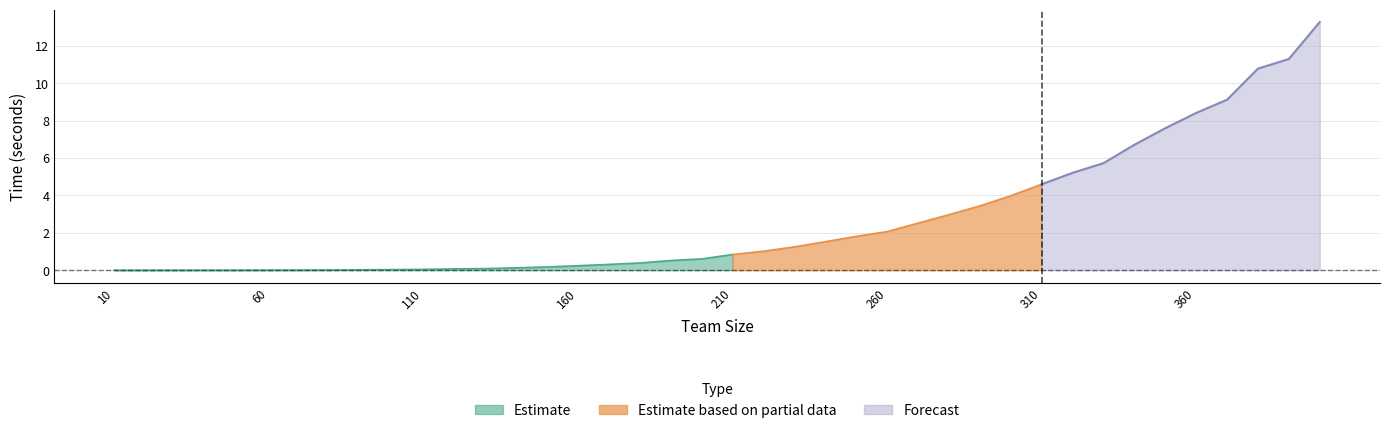

Approximately how many times larger is the value at 340 compared to 240?

4.4